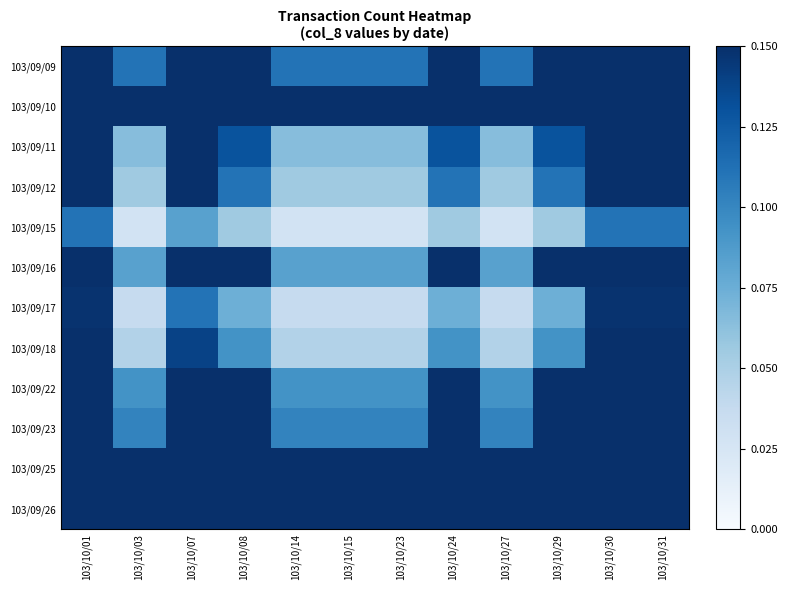

What is the greatest value displayed?

1.0